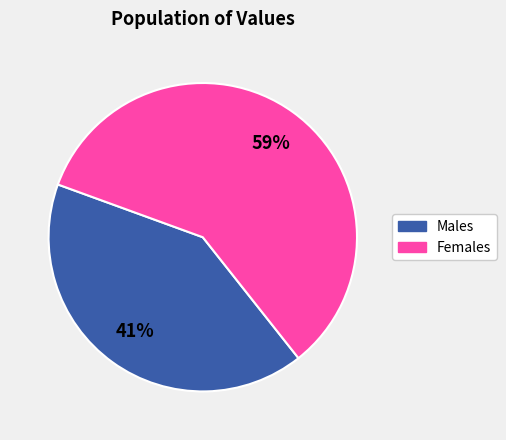

To the nearest percent, what is the difference between the largest and smallest slice percentages?

18%